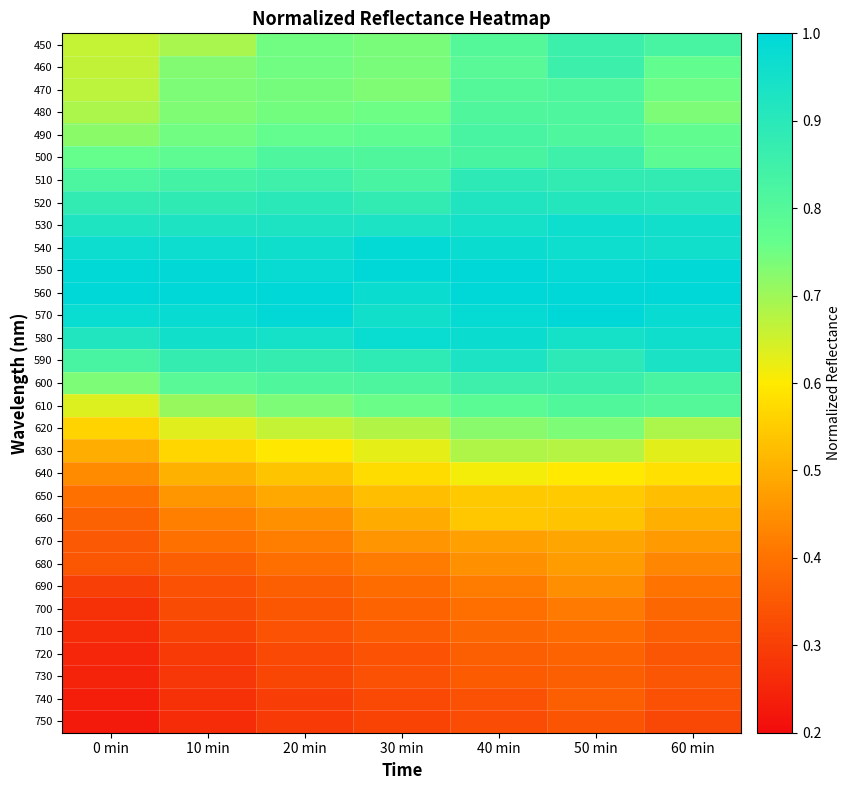

List the series in order of their peak value, lowest first.

750, 740, 730, 720, 710, 700, 690, 680, 670, 660, 650, 640, 630, 620, 610, 480, 470, 490, 500, 460, 600, 450, 510, 520, 590, 530, 580, 540, 570, 550, 560